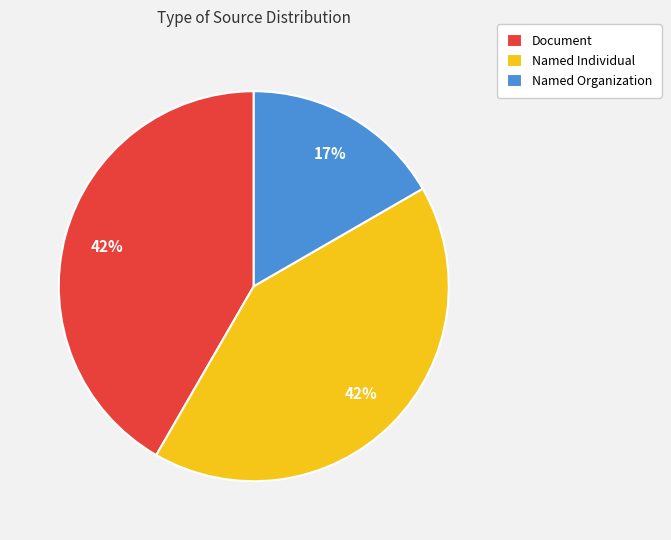

Count the number of slices in the pie.

3